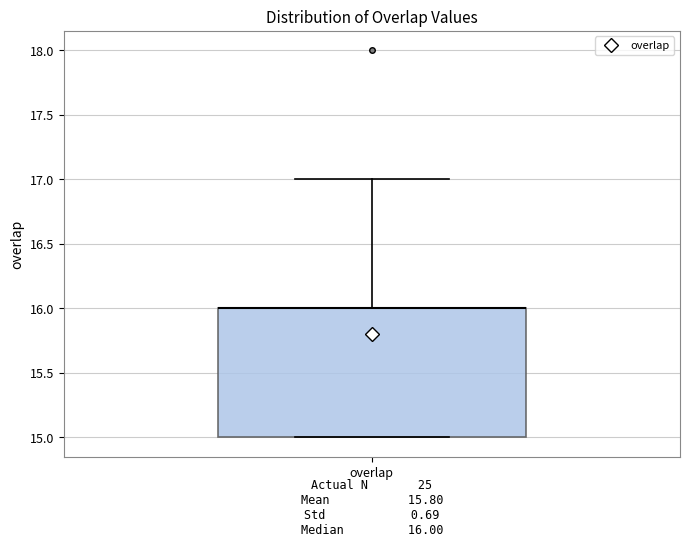

Where does the upper whisker of the box for overlap end on the y-axis? The values are not printed on the chart, so give them approximately, as read against the axis.

17